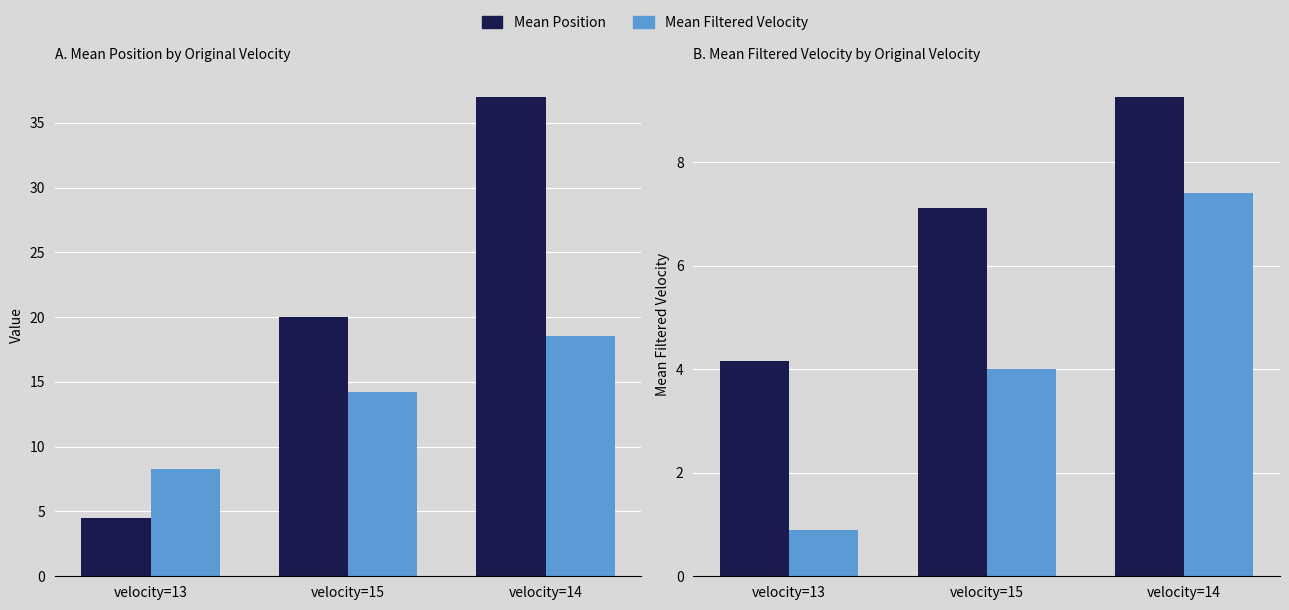

What is the label of the 1st bar from the left?

velocity=13